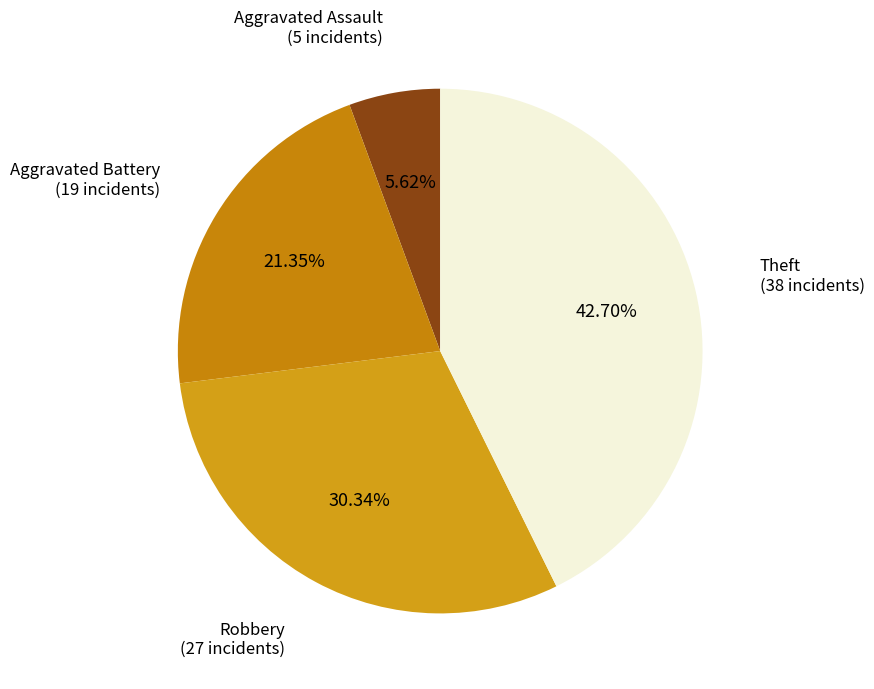

Rank the categories by value from highest to lowest.

Theft, Robbery, Aggravated Battery, Aggravated Assault